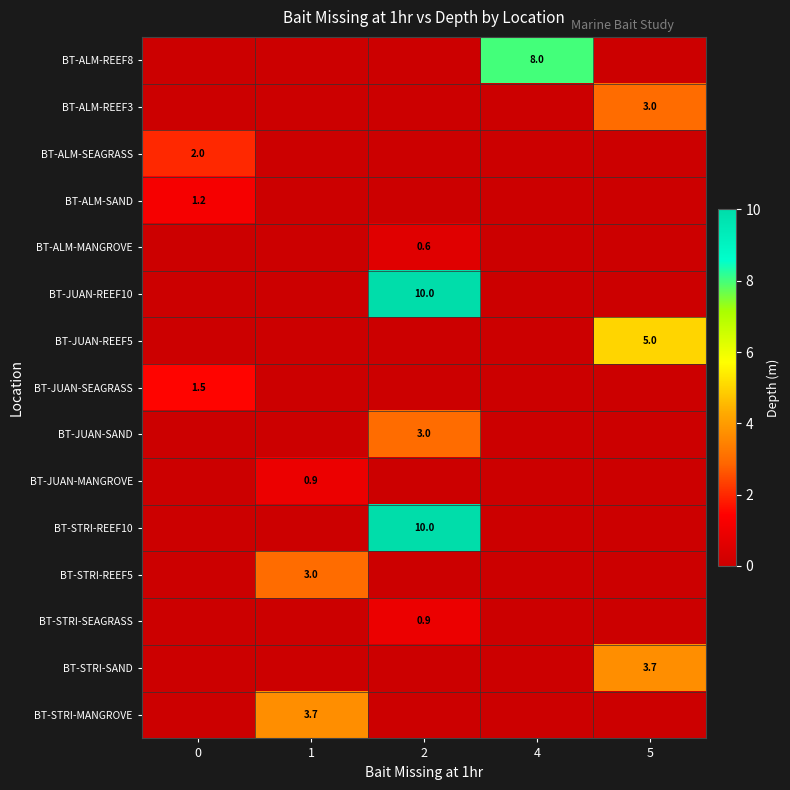

Reading right to left, list all the values displayed in this chart.

row_0: 5=0.0	4=8.0	2=0.0	1=0.0	0=0.0
row_1: 5=3.0	4=0.0	2=0.0	1=0.0	0=0.0
row_2: 5=0.0	4=0.0	2=0.0	1=0.0	0=2.0
row_3: 5=0.0	4=0.0	2=0.0	1=0.0	0=1.2
row_4: 5=0.0	4=0.0	2=0.6	1=0.0	0=0.0
row_5: 5=0.0	4=0.0	2=10.0	1=0.0	0=0.0
row_6: 5=5.0	4=0.0	2=0.0	1=0.0	0=0.0
row_7: 5=0.0	4=0.0	2=0.0	1=0.0	0=1.5
row_8: 5=0.0	4=0.0	2=3.0	1=0.0	0=0.0
row_9: 5=0.0	4=0.0	2=0.0	1=0.9	0=0.0
row_10: 5=0.0	4=0.0	2=10.0	1=0.0	0=0.0
row_11: 5=0.0	4=0.0	2=0.0	1=3.0	0=0.0
row_12: 5=0.0	4=0.0	2=0.9	1=0.0	0=0.0
row_13: 5=3.7	4=0.0	2=0.0	1=0.0	0=0.0
row_14: 5=0.0	4=0.0	2=0.0	1=3.7	0=0.0